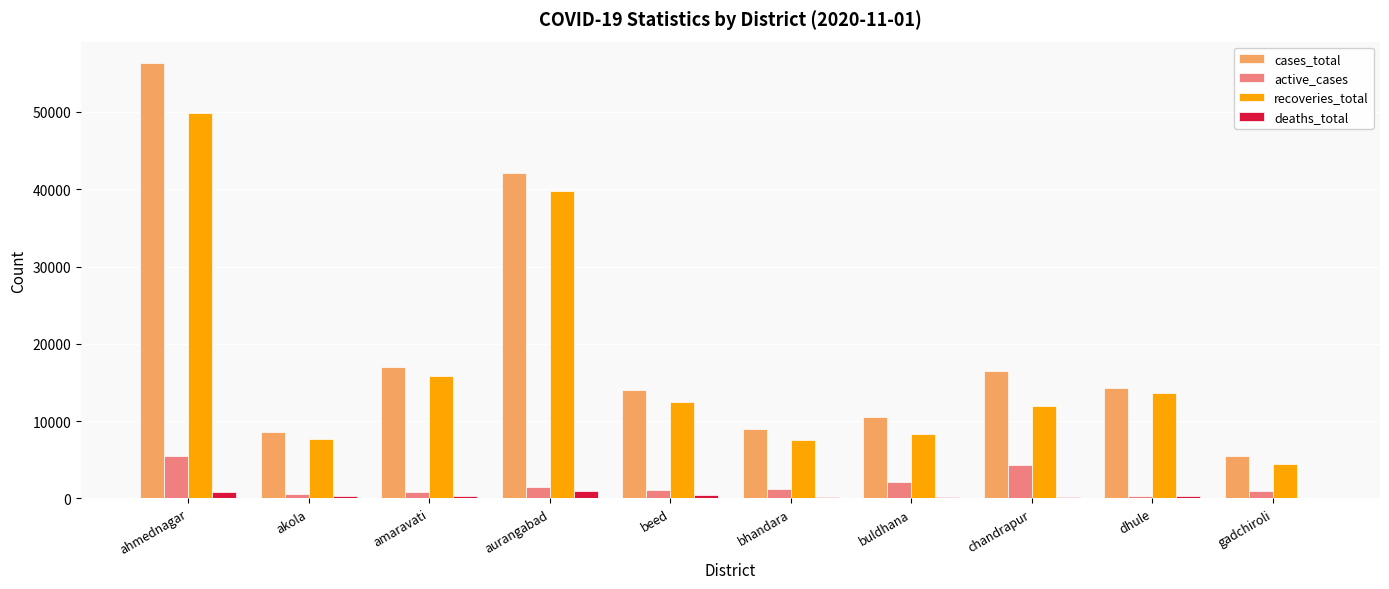

What is the sum of all active_cases values?

18466